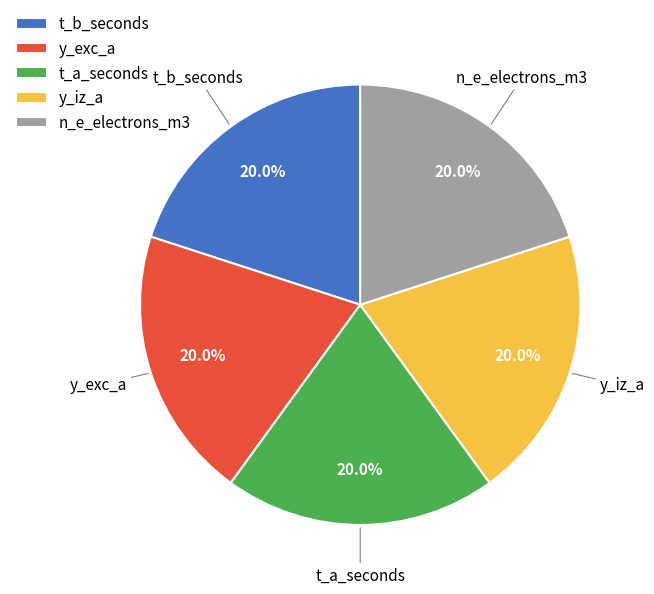

Is y_iz_a the majority of the pie?

No